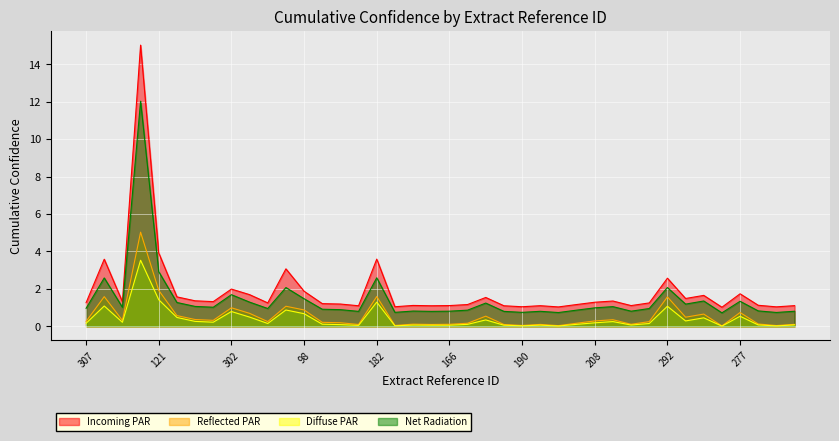

What is the label of the 29th point from the left?

208